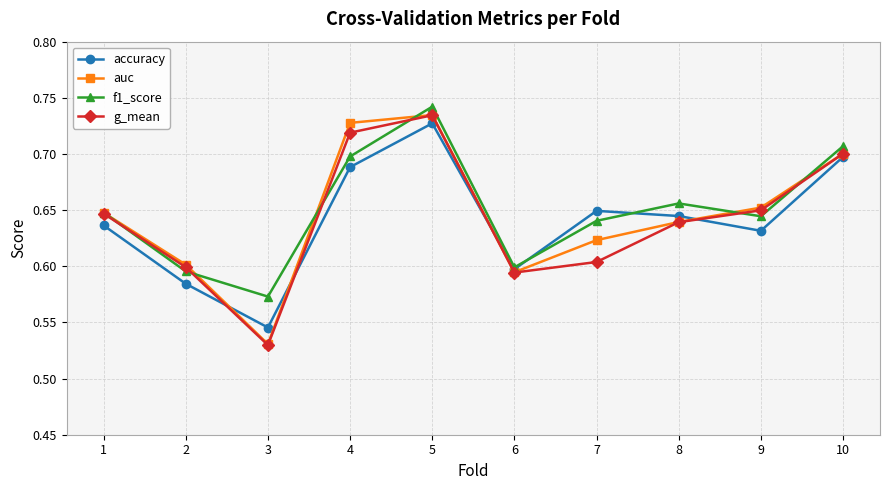

How many series are shown in this chart?

4